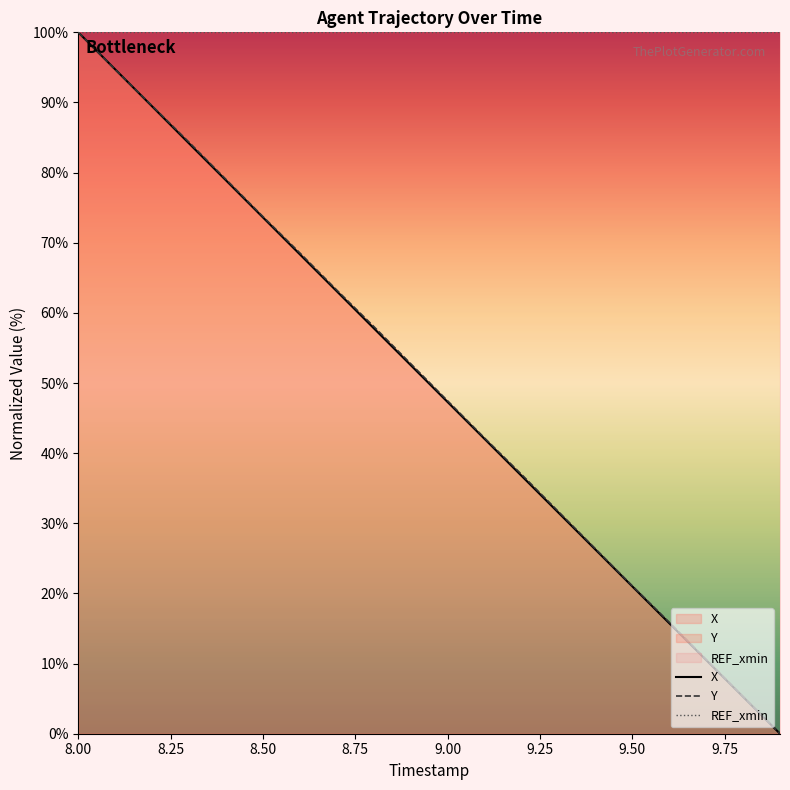

Which category has the highest value in the Y series?

8.00